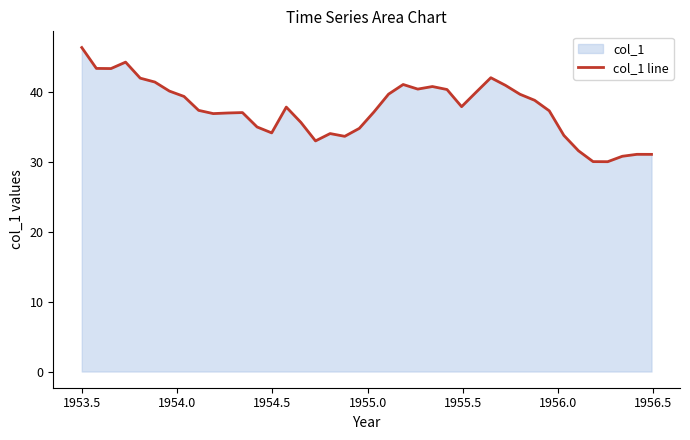

What is the smallest value displayed?

30.0